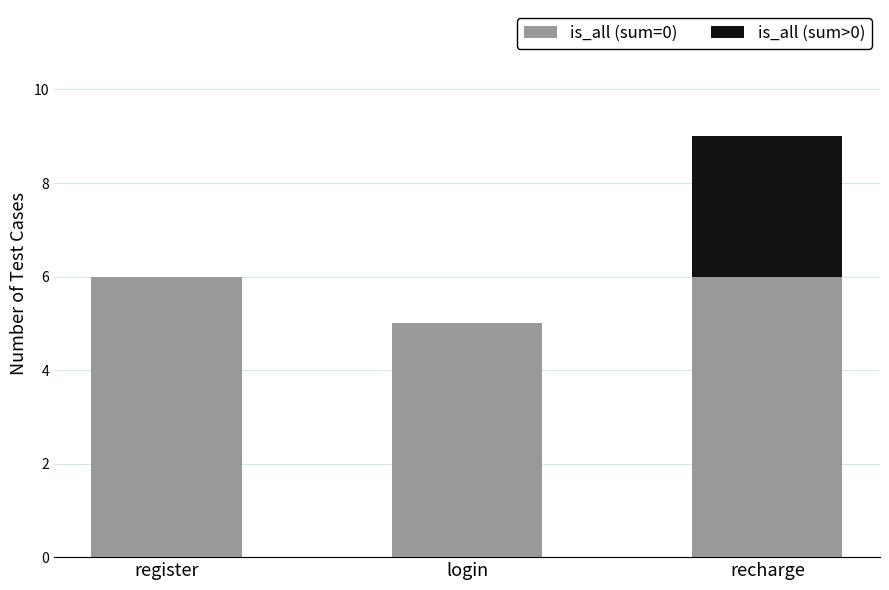

The is_all (sum=0) series shows 3 at login. True or false?

False